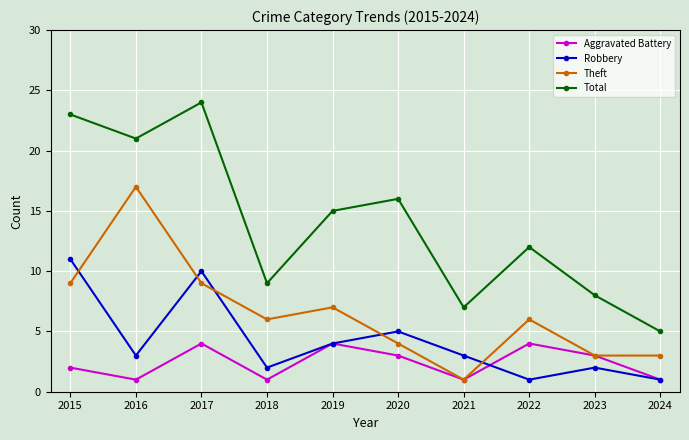

Reading right to left, list all the values displayed in this chart.

Aggravated Battery: 2024=1	2023=3	2022=4	2021=1	2020=3	2019=4	2018=1	2017=4	2016=1	2015=2
Robbery: 2024=1	2023=2	2022=1	2021=3	2020=5	2019=4	2018=2	2017=10	2016=3	2015=11
Theft: 2024=3	2023=3	2022=6	2021=1	2020=4	2019=7	2018=6	2017=9	2016=17	2015=9
Total: 2024=5	2023=8	2022=12	2021=7	2020=16	2019=15	2018=9	2017=24	2016=21	2015=23